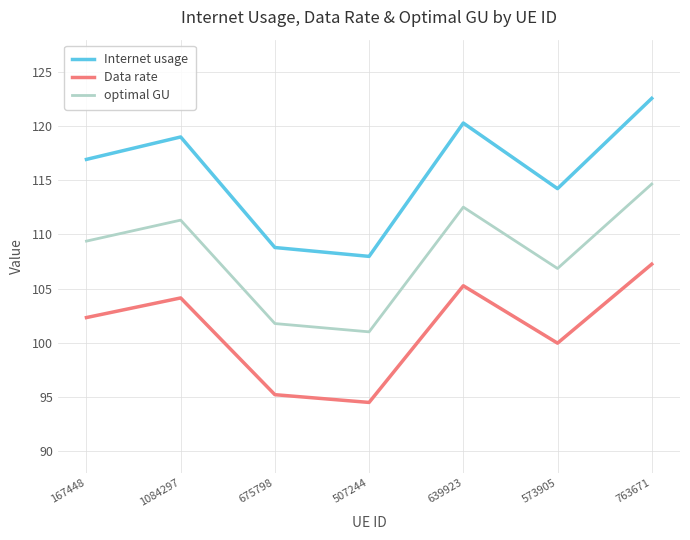

Reading right to left, list all the values displayed in this chart.

Internet usage: 122.6	114.2	120.3	108.0	108.8	119.0	116.9
Data rate: 107.3	100.0	105.3	94.5	95.2	104.1	102.3
optimal GU: 114.7	106.9	112.5	101.0	101.8	111.3	109.4